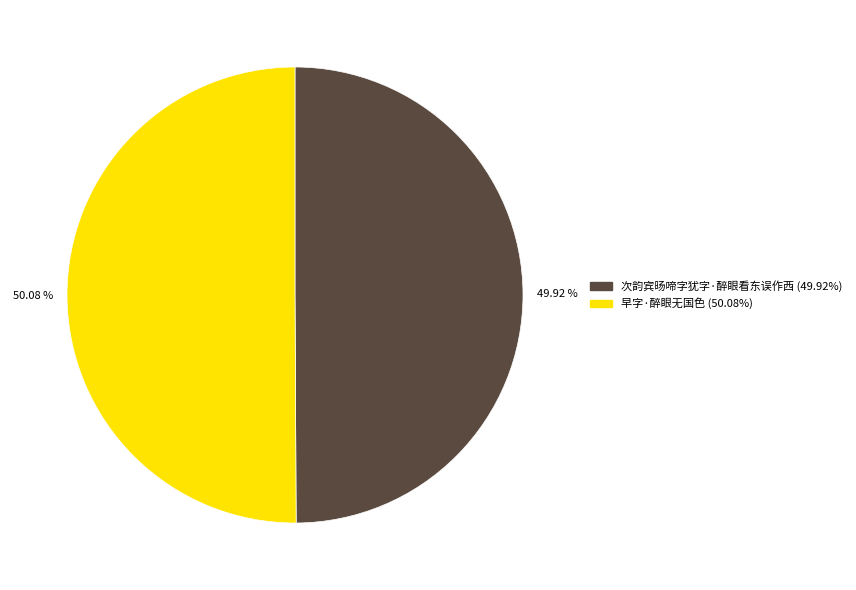

How many slices are in this pie chart?

2